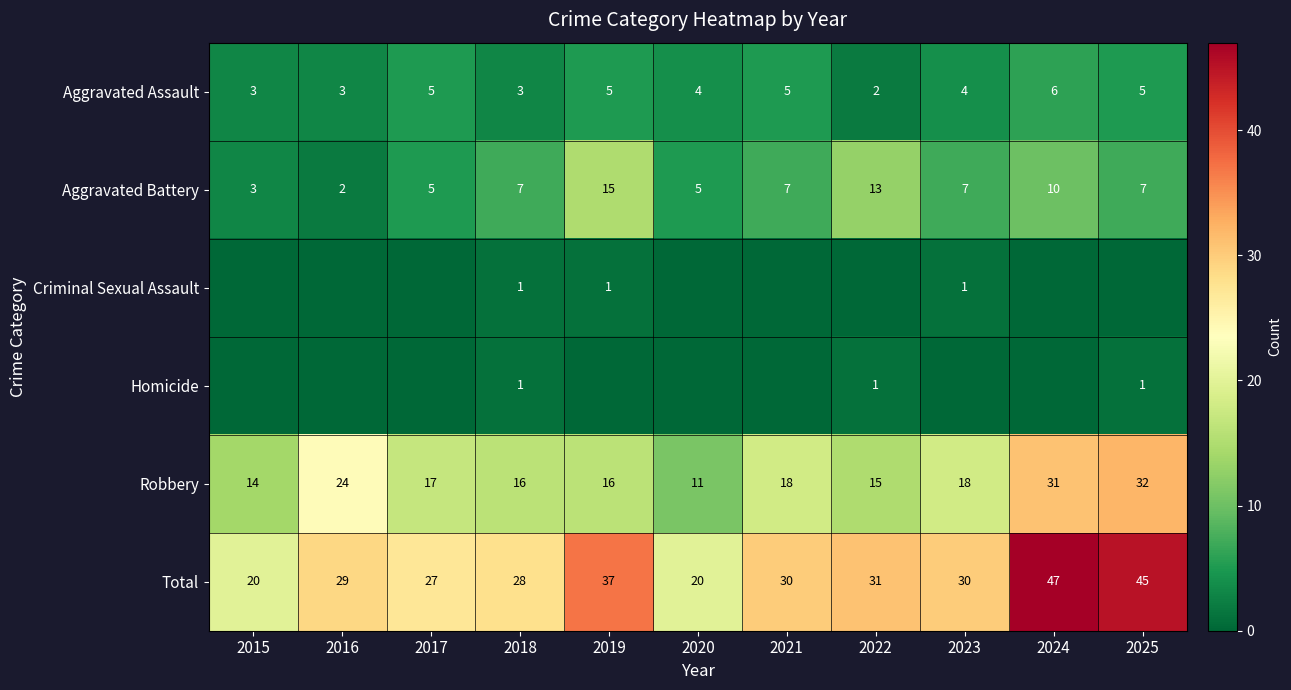

Which category has the highest value in the Criminal Sexual Assault series?

2018